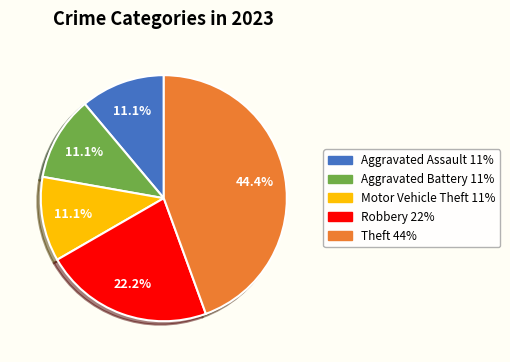

Is there a majority slice in this chart?

No